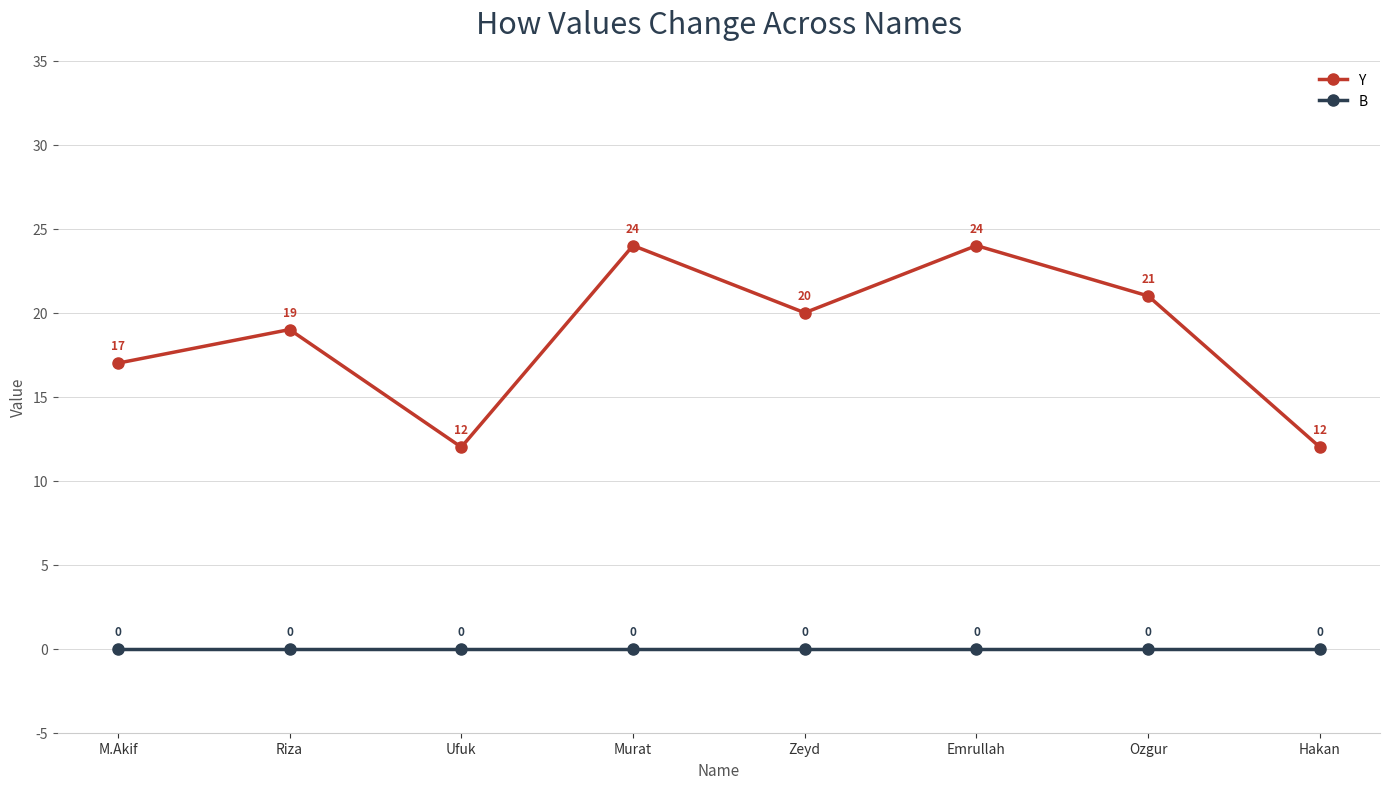

Reading left to right, transcribe all the data shown in this chart.

Y: 17	19	12	24	20	24	21	12
B: 0	0	0	0	0	0	0	0